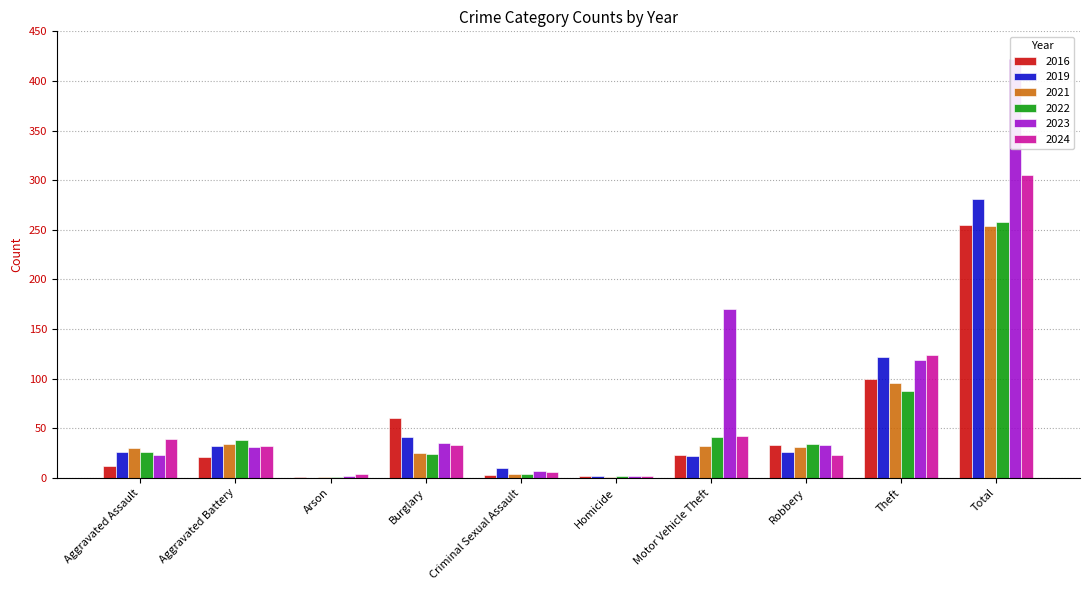

What is the average value of the 2022 series?

52